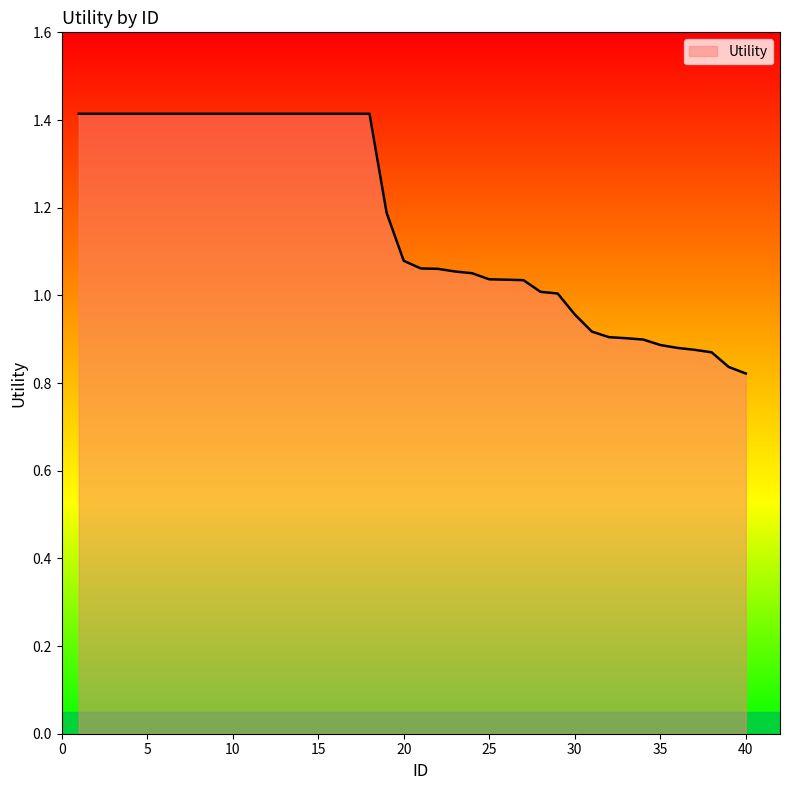

What is the difference between the maximum and minimum values?

0.6